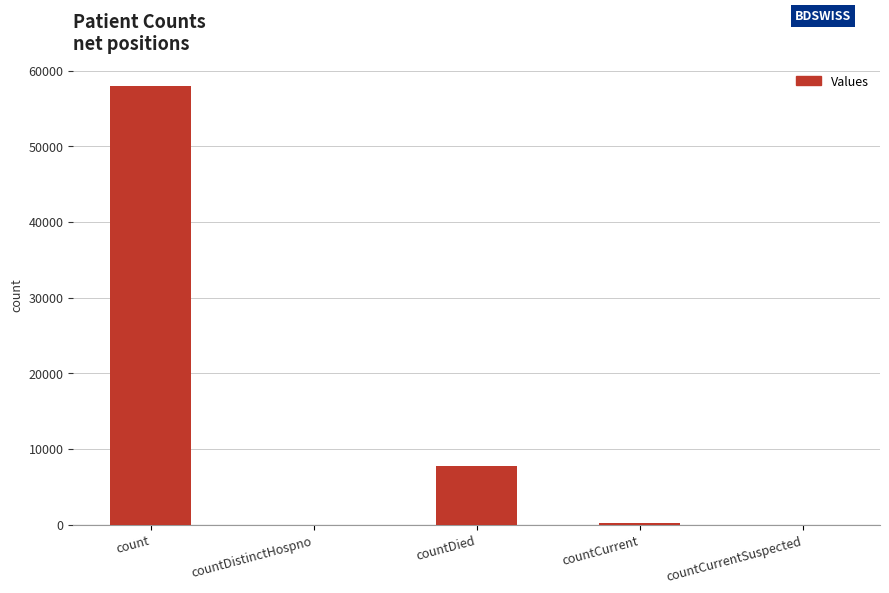

How many series are shown in this chart?

1